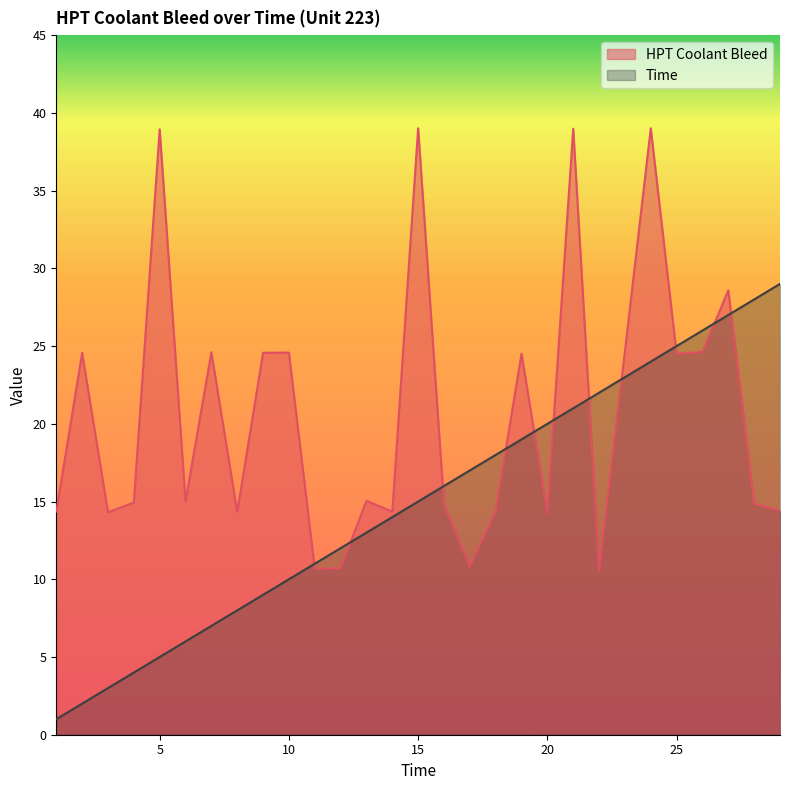

True or false: Time has more than 0 interior local peaks.

False